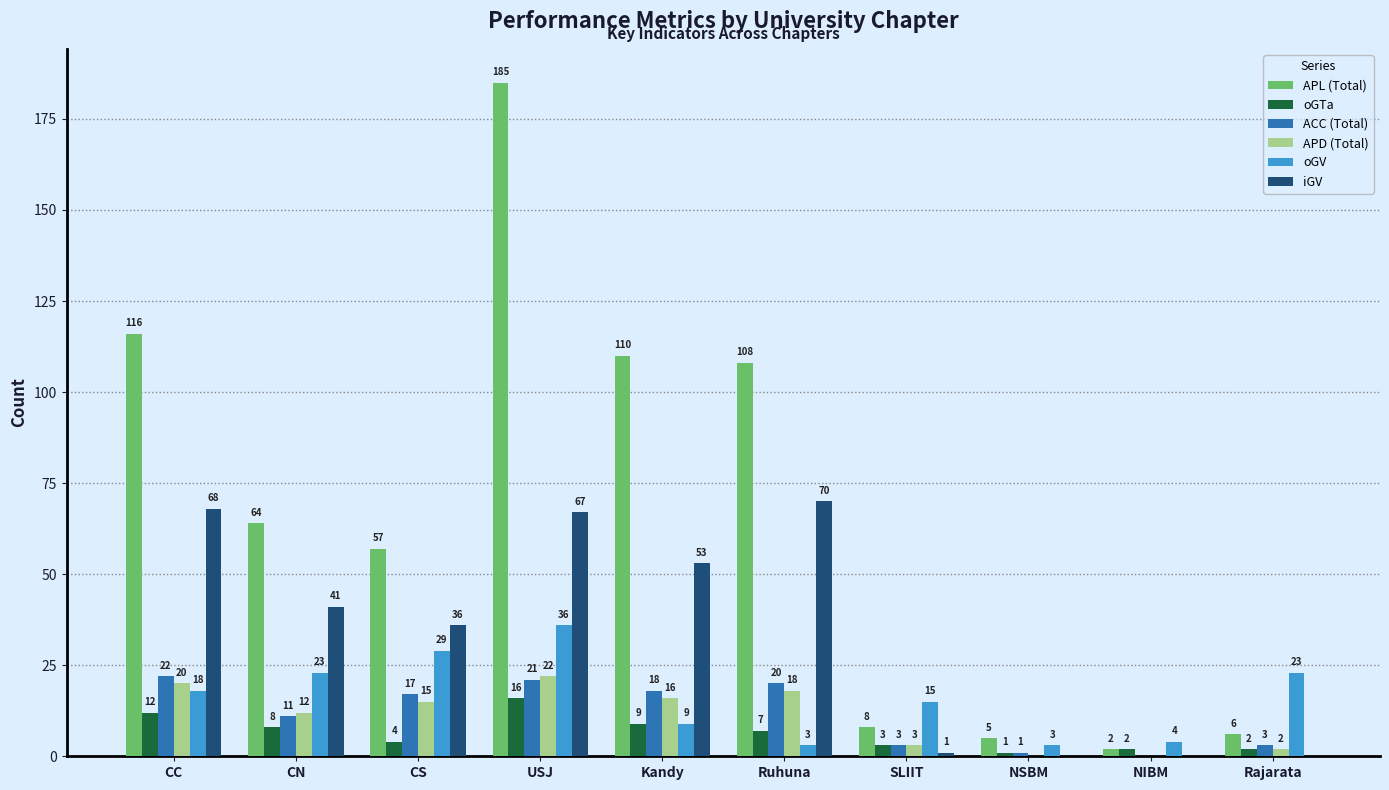

At which label does iGV first exceed 41?

CC